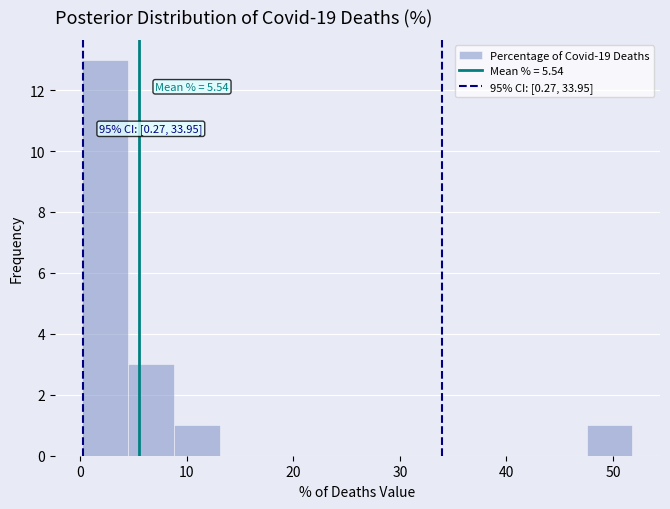

Over which range of the x-axis is the bar tallest?

0 to 4